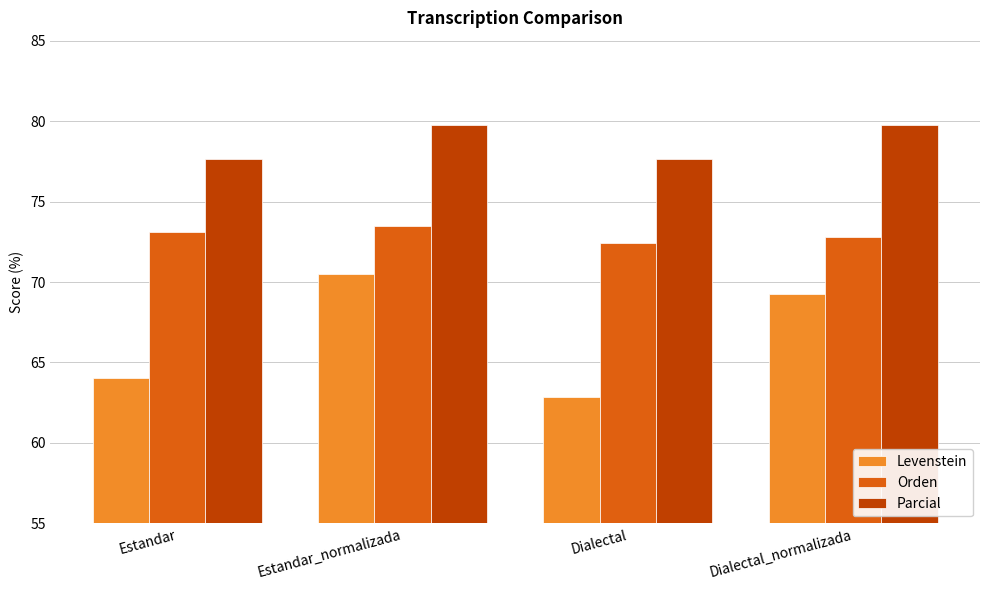

Reading left to right, transcribe all the data shown in this chart.

Levenstein: 64.0	70.5	62.8	69.2
Orden: 73.1	73.5	72.4	72.8
Parcial: 77.7	79.8	77.7	79.8